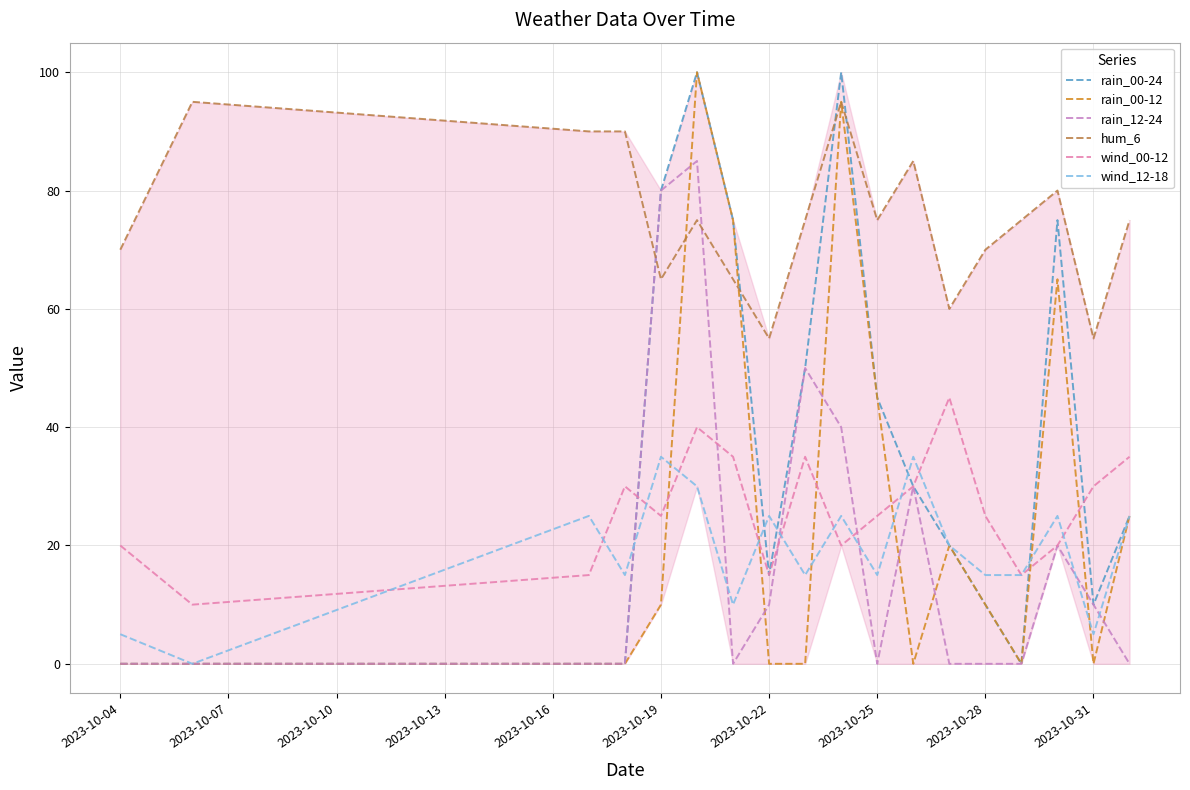

What is the greatest value displayed?

100